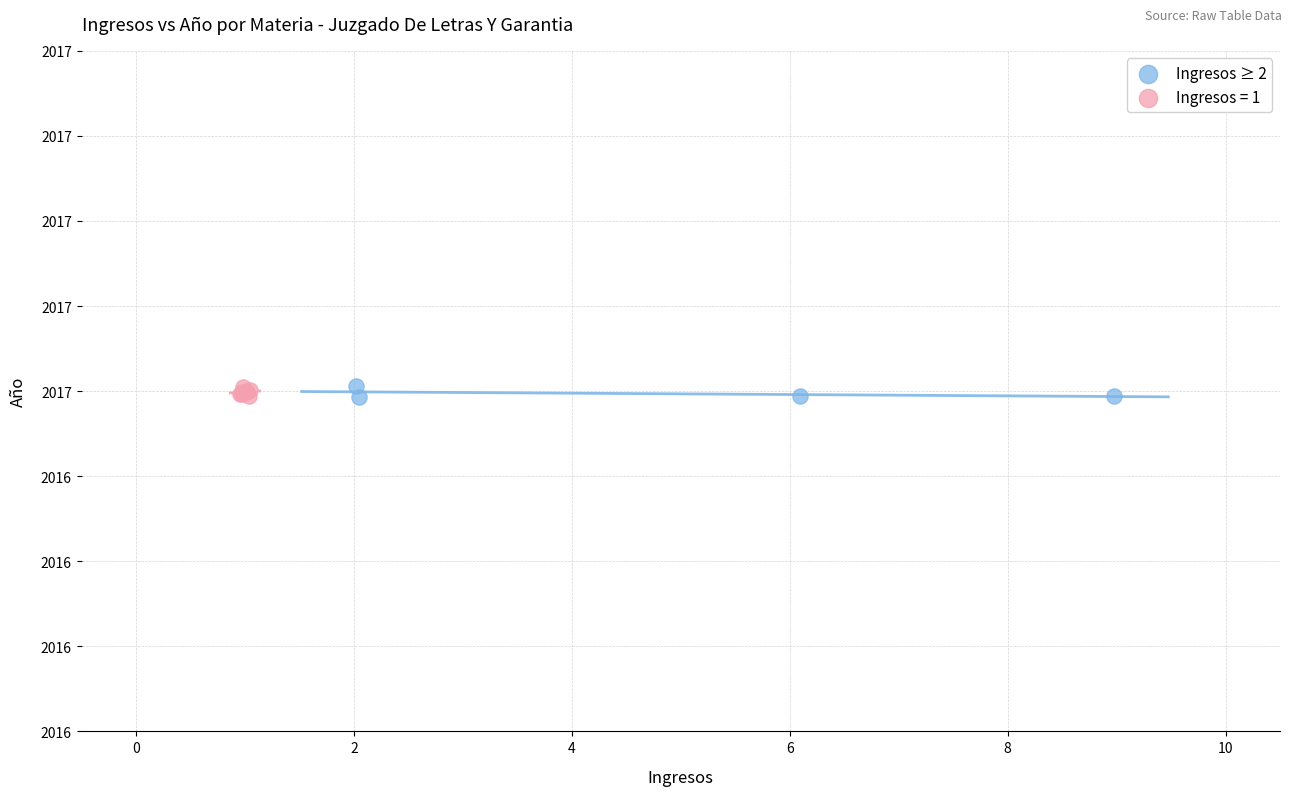

What are all the series names shown in the legend?

Ingresos ≥ 2, Ingresos = 1